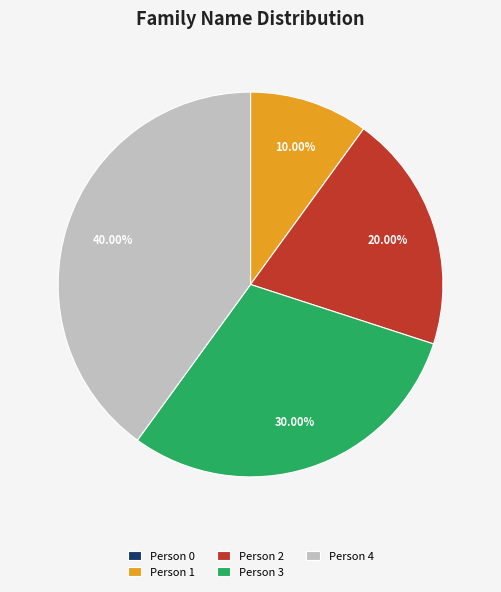

Is there any slice that represents more than half of the pie?

No